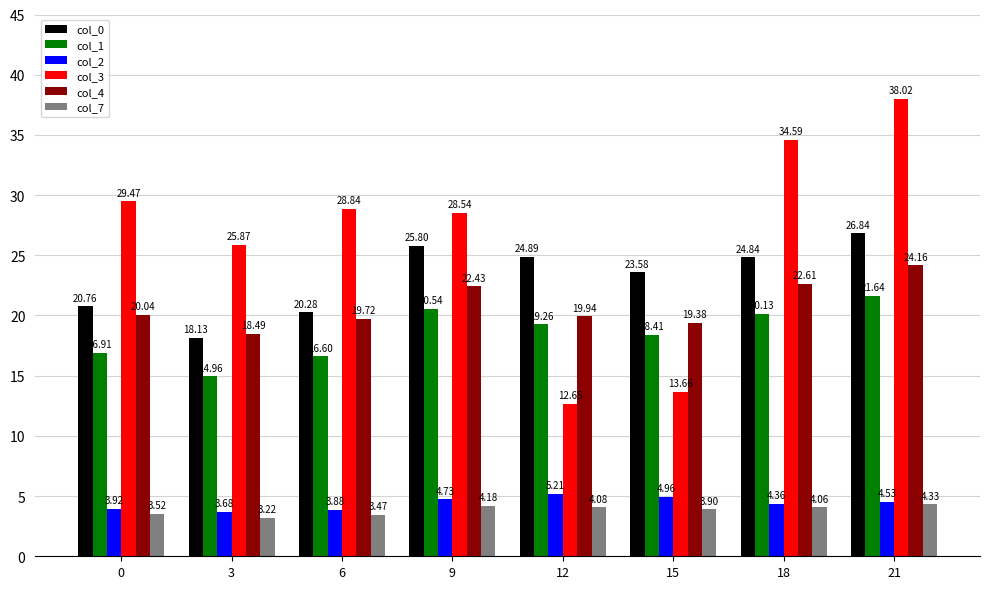

What is the value of the col_4 bar at the 6th from the left?

19.4